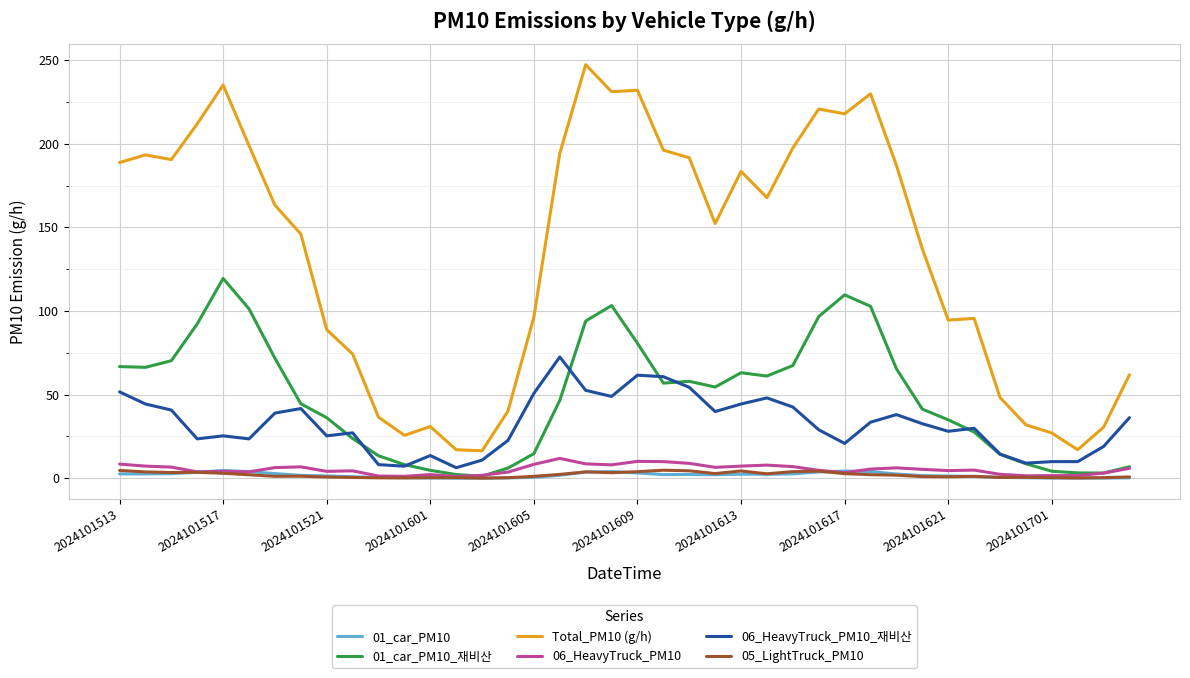

True or false: Total_PM10 (g/h) and 05_LightTruck_PM10 intersect in this chart.

False